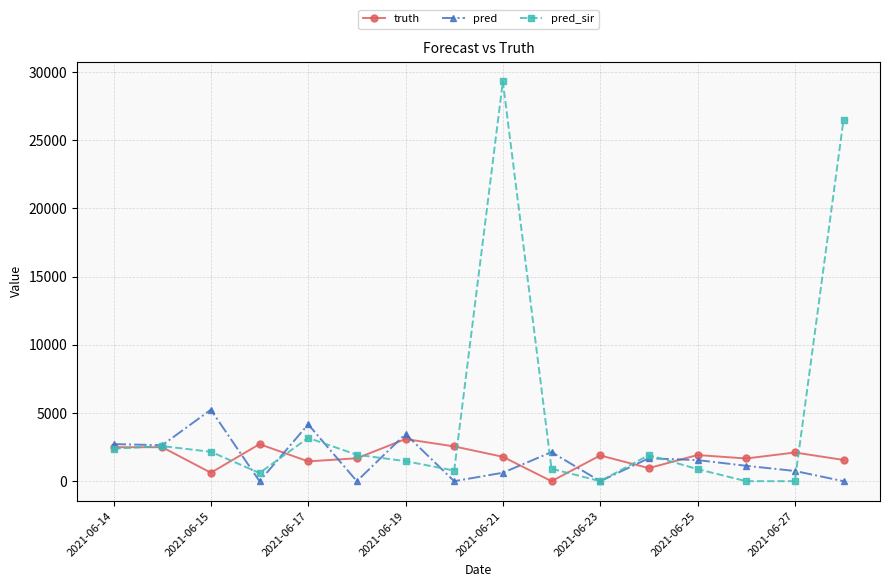

How many categories are shown in the chart?

16